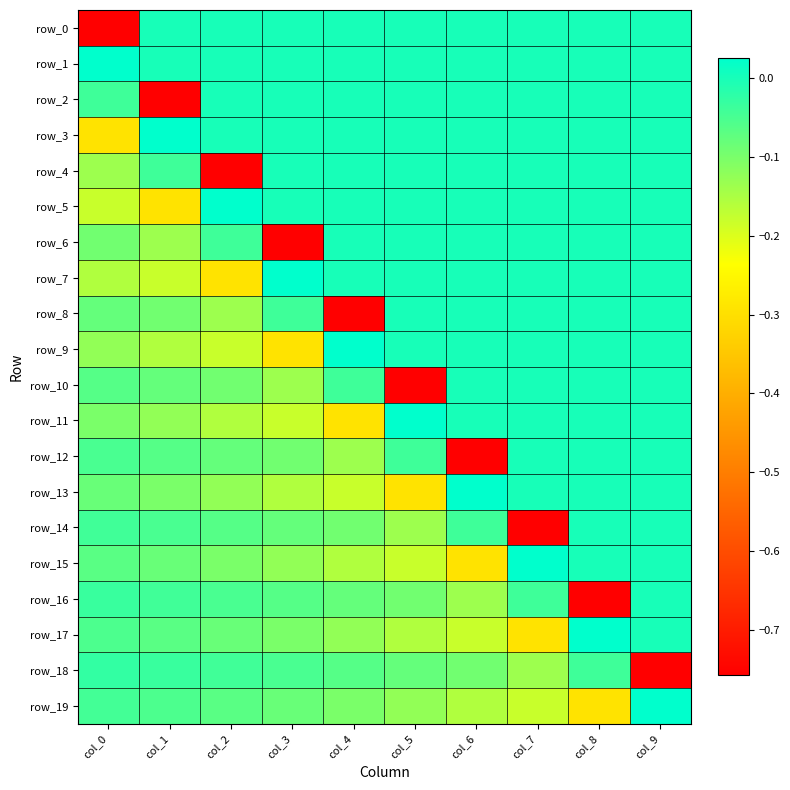

The row_8 series shows 0.0 at col_8. True or false?

True